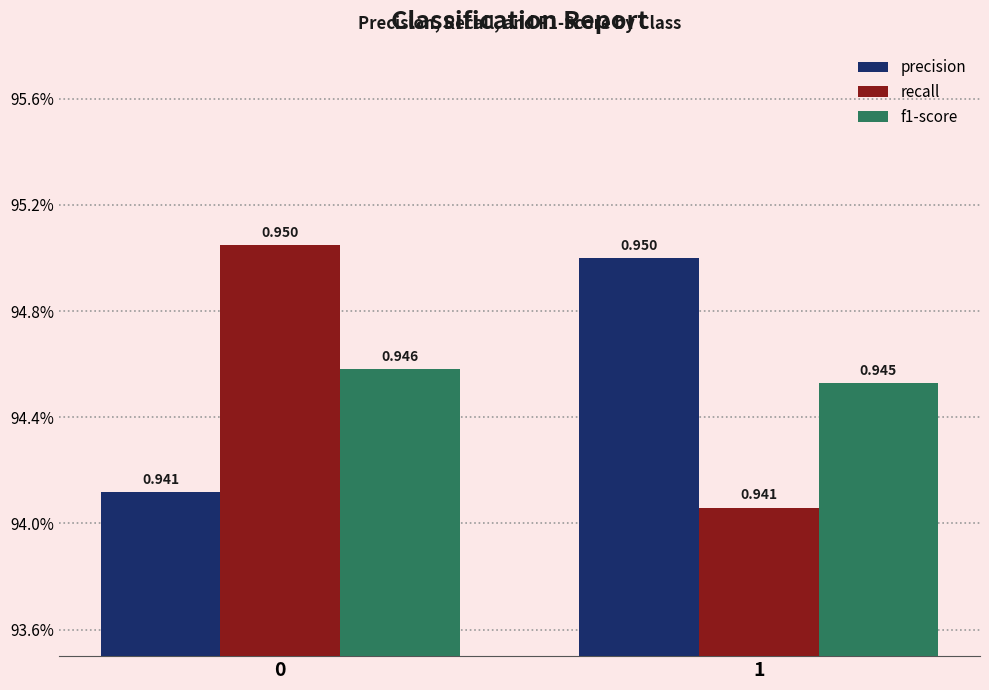

What are all the series names shown in the legend?

precision, recall, f1-score